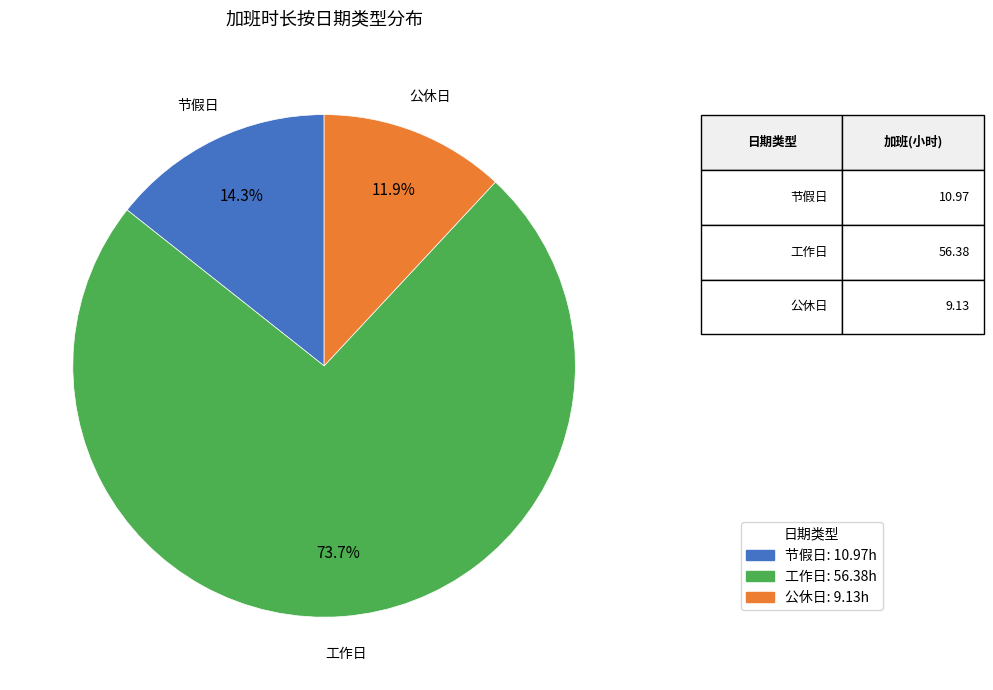

Is there any slice that represents more than half of the pie?

Yes